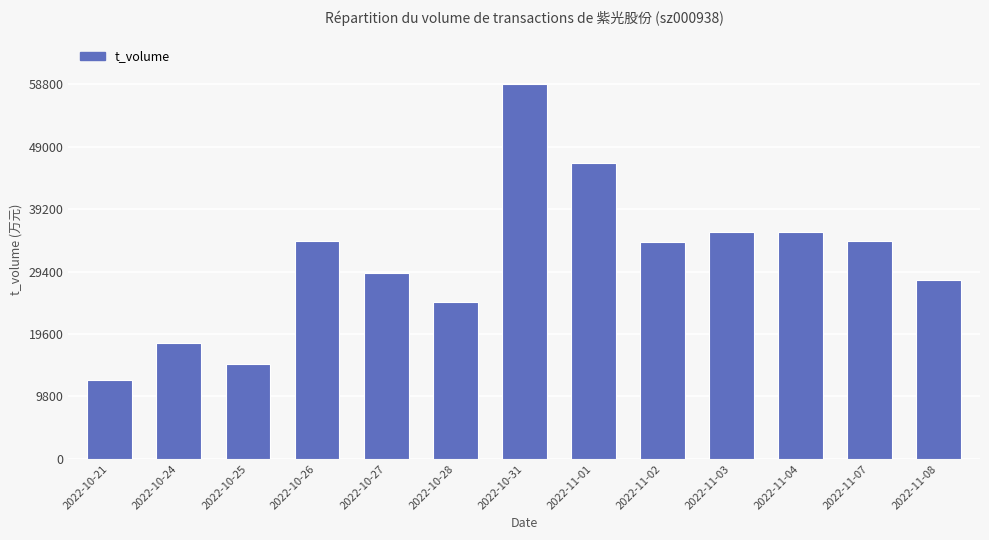

True or false: the data shows 14842 at 2022-10-25.

True